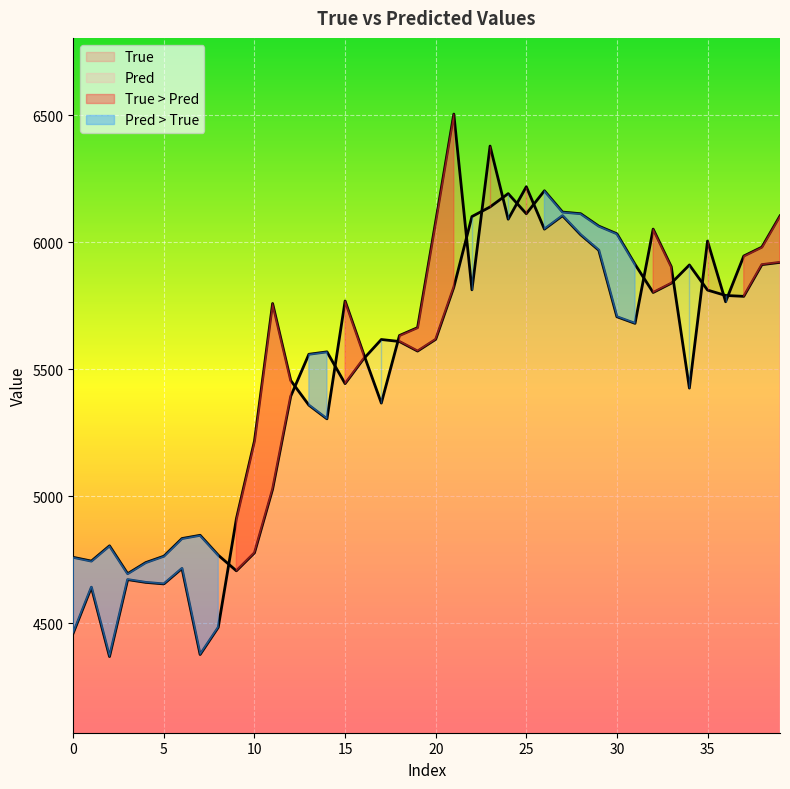

True or false: True and Pred intersect in this chart.

True